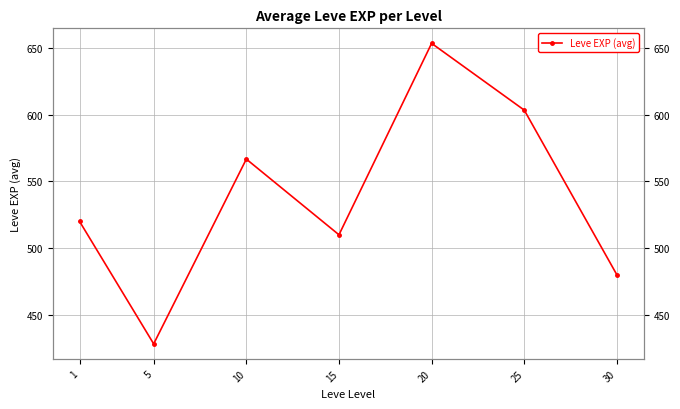

How many data points are less than 520?

3